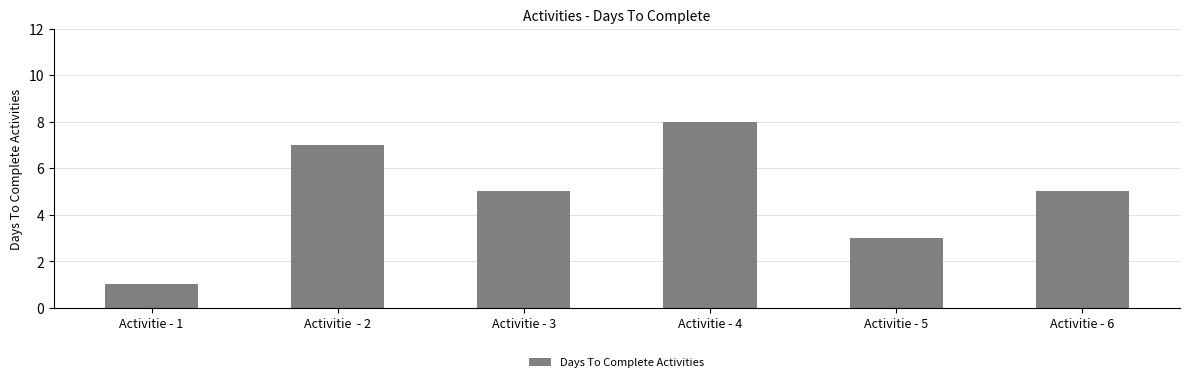

What is the value of the 3rd bar from the left?

5